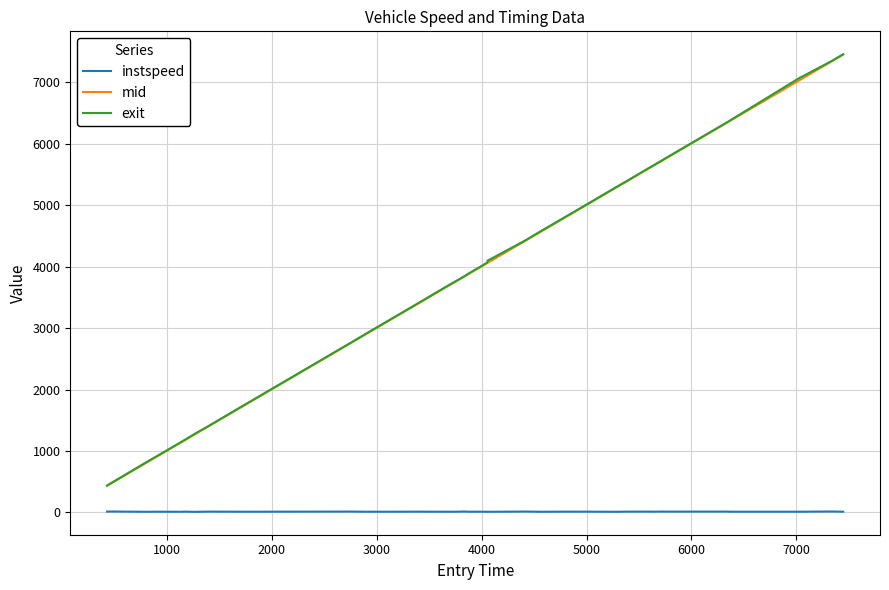

True or false: exit and instspeed cross at least once.

False